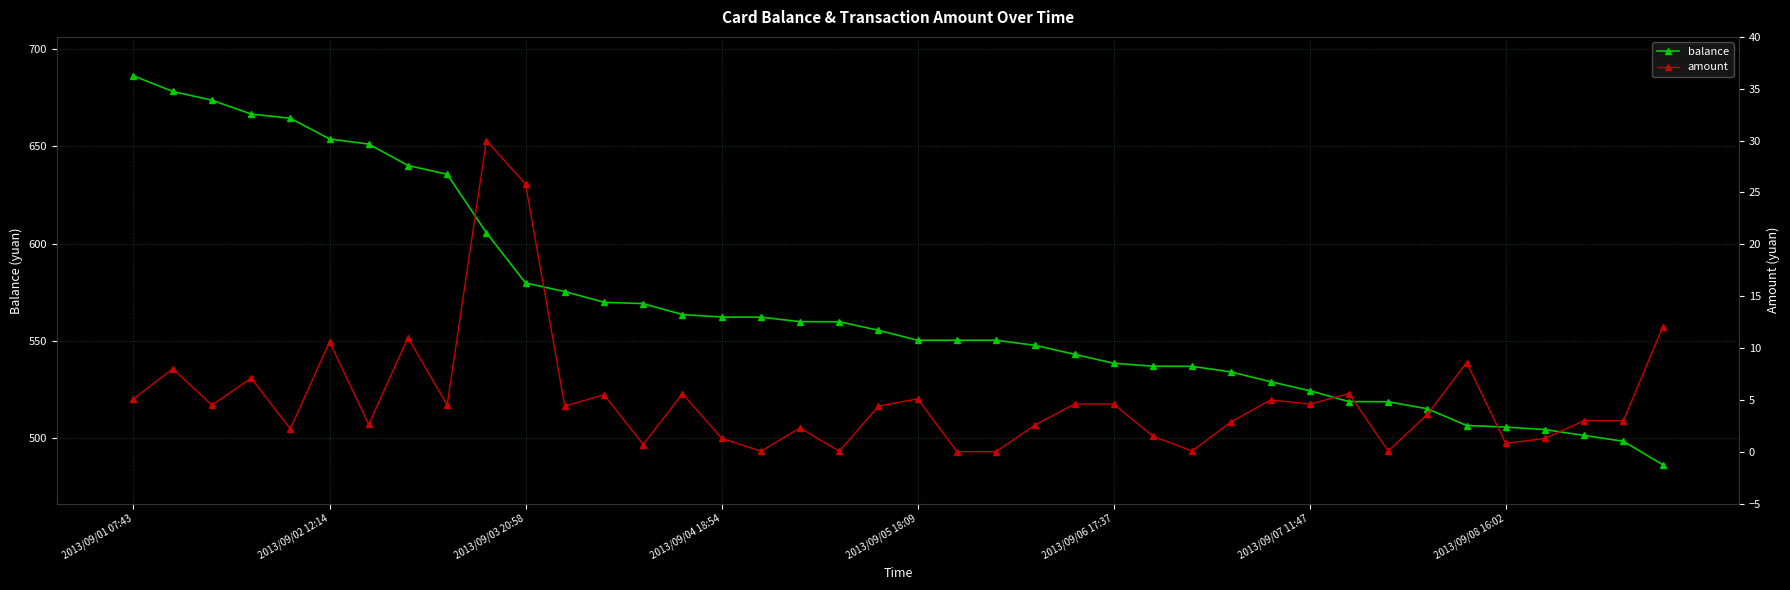

At which category is the sum across all series the highest?

2013/09/01 07:43